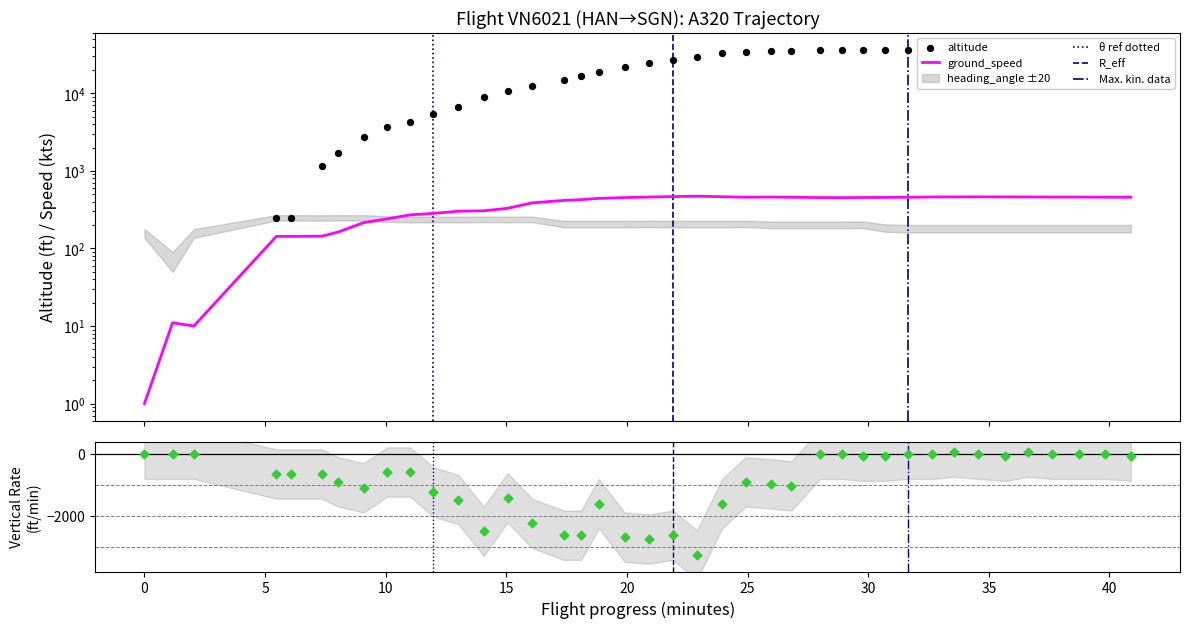

Which series reaches the maximum Y coordinate?

altitude